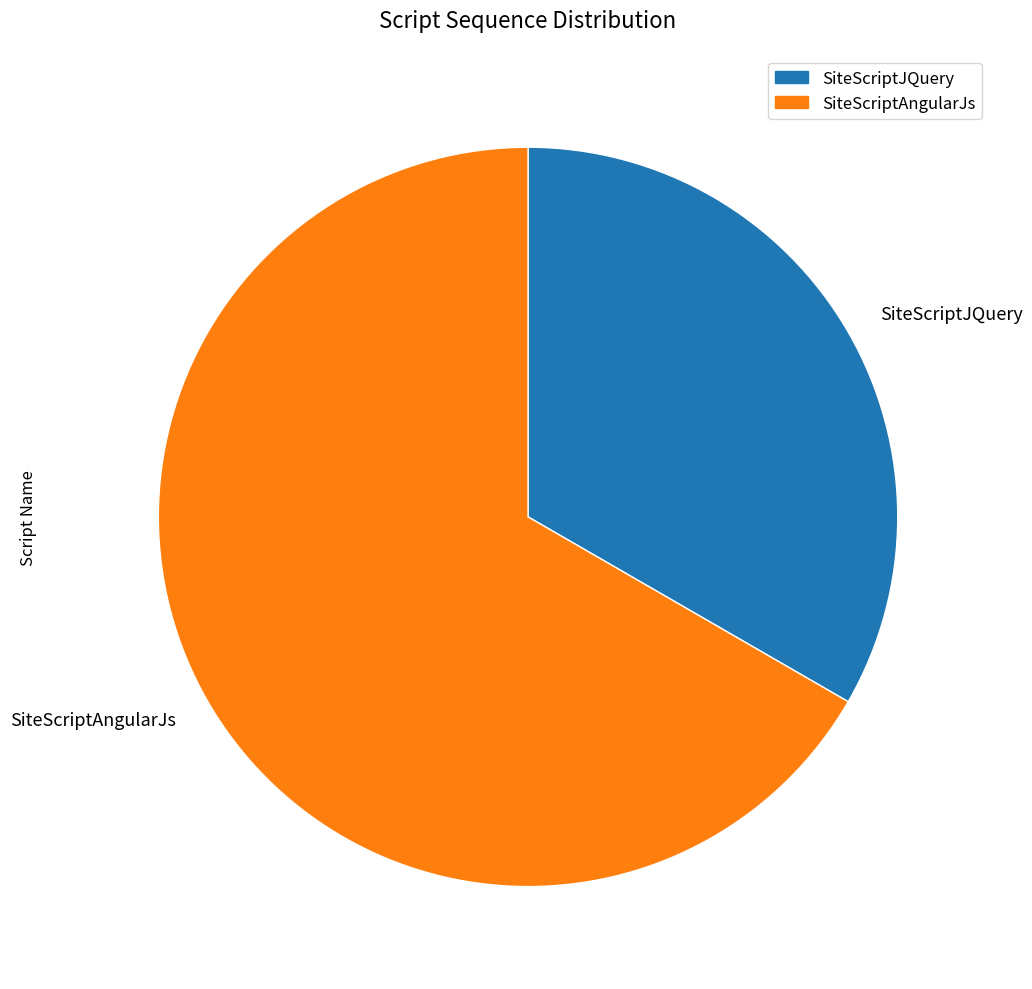

Rank the categories by value from lowest to highest.

SiteScriptJQuery, SiteScriptAngularJs